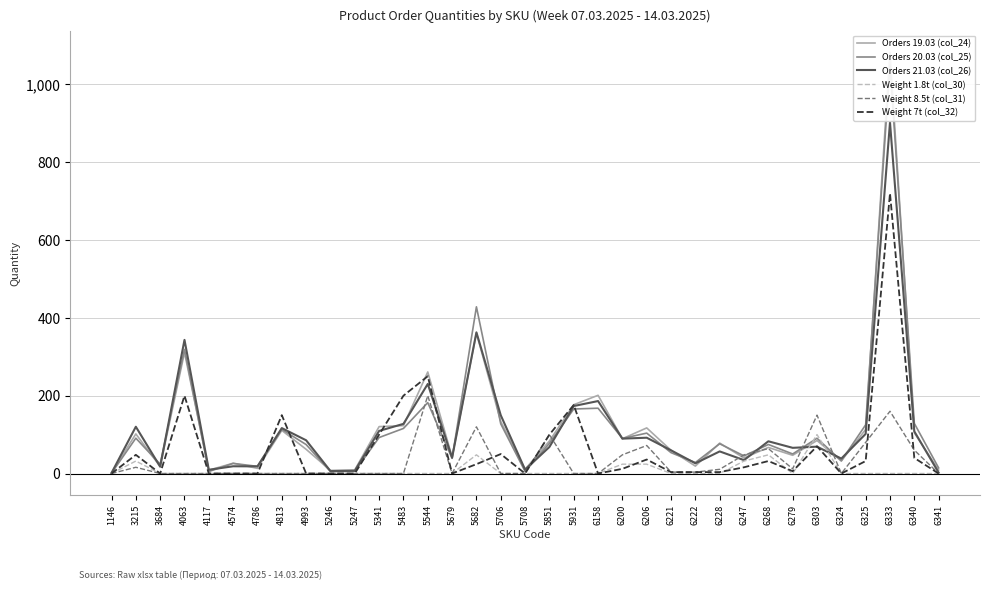

The Orders 21.03 (col_26) series shows 173.4 at 5931. True or false?

True